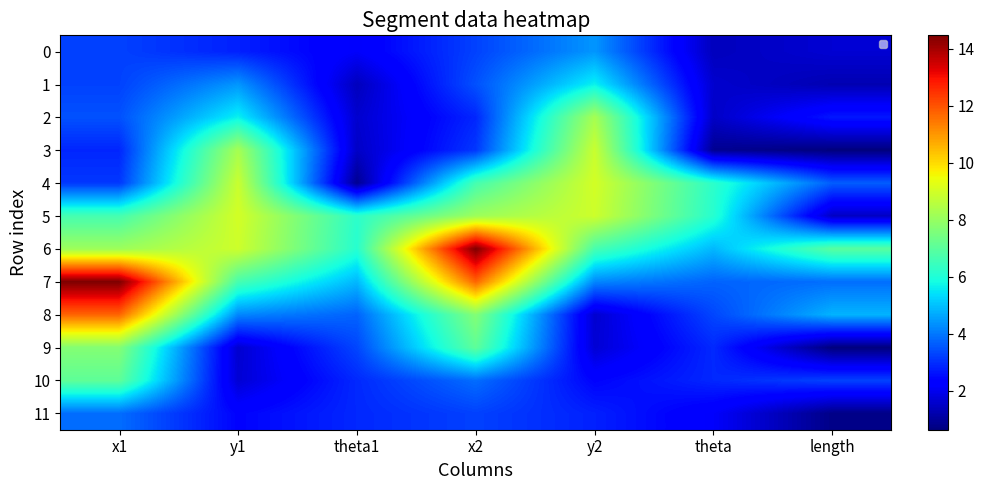

At which label does 11 reach its peak?

x1